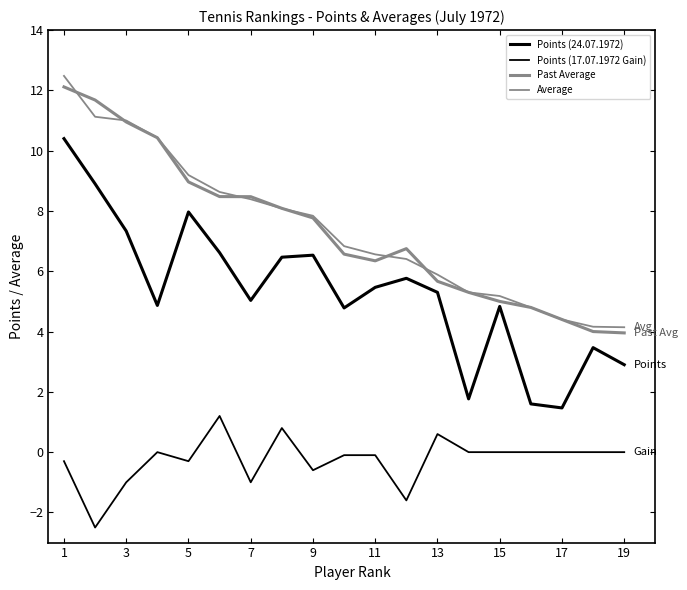

Is this an area chart (filled region under the line)?

No